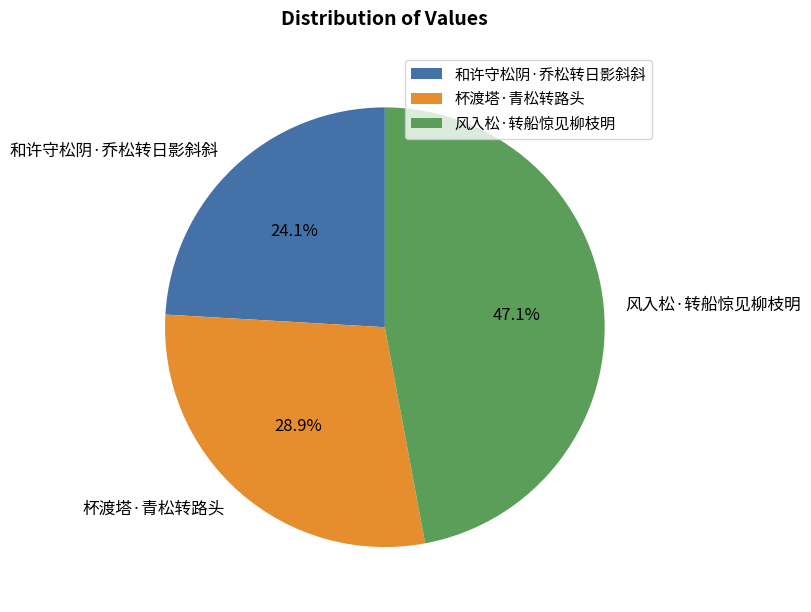

Which slice is the smallest?

和许守松阴·乔松转日影斜斜